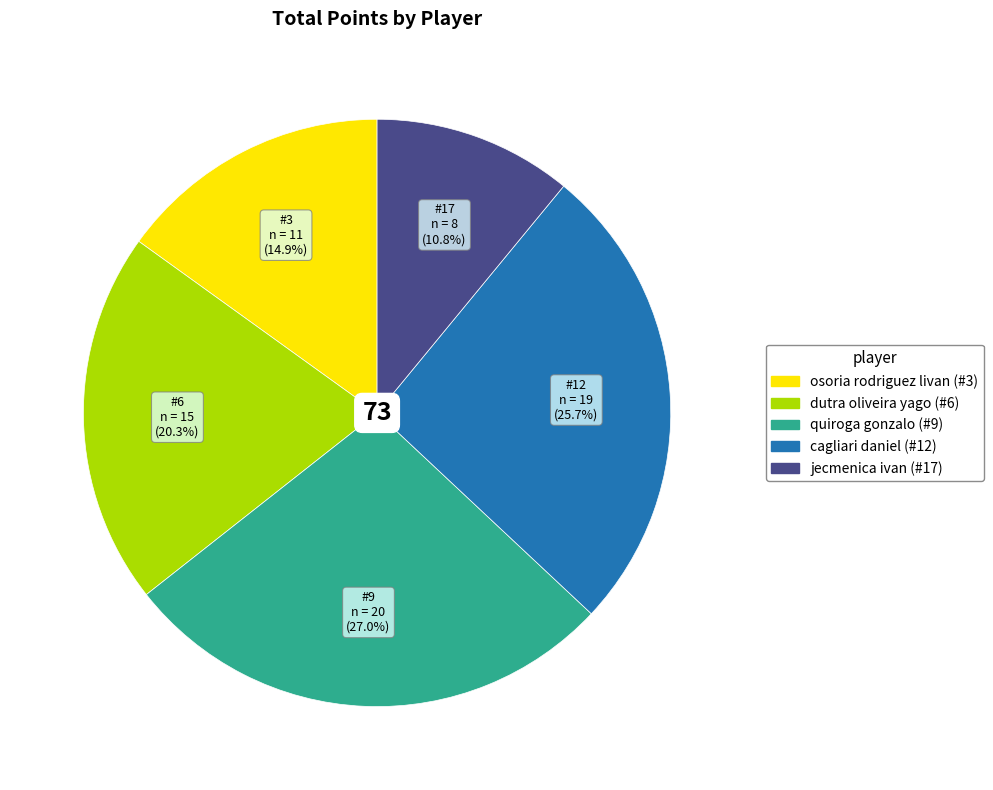

To the nearest percent, what is the average slice percentage?

20%